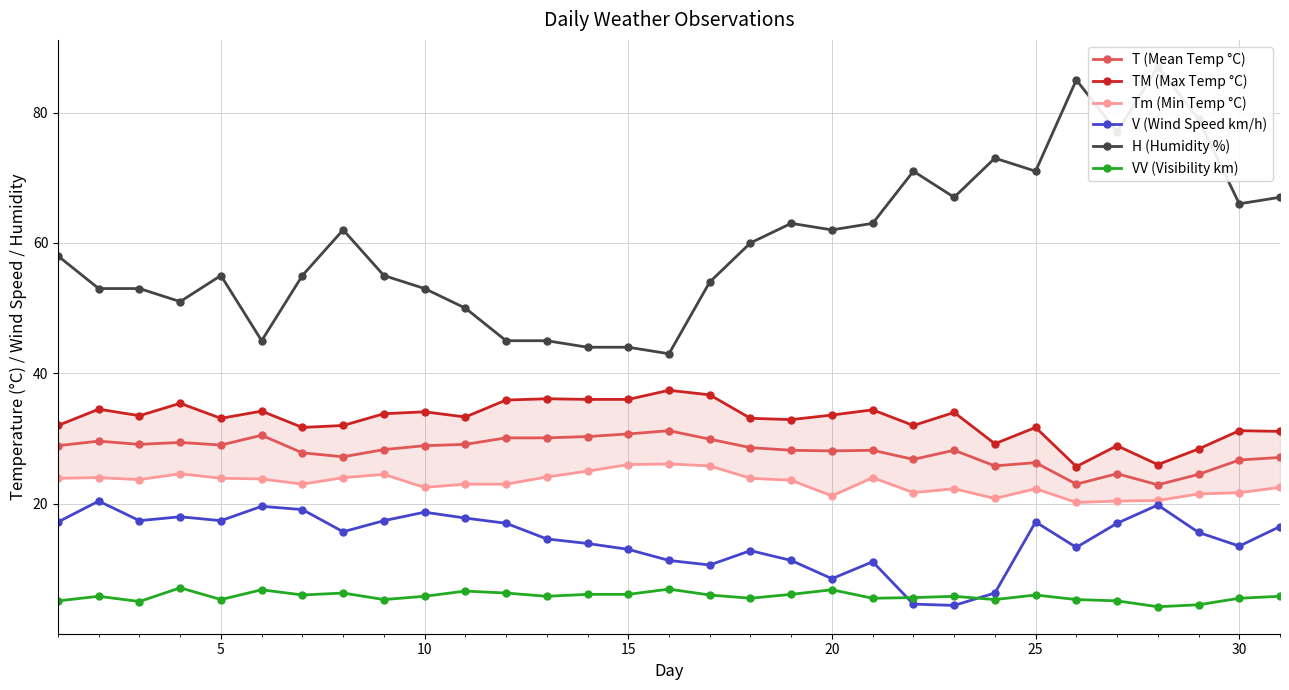

Which series ends up on top after the final intersection of VV (Visibility km) and V (Wind Speed km/h)?

V (Wind Speed km/h)